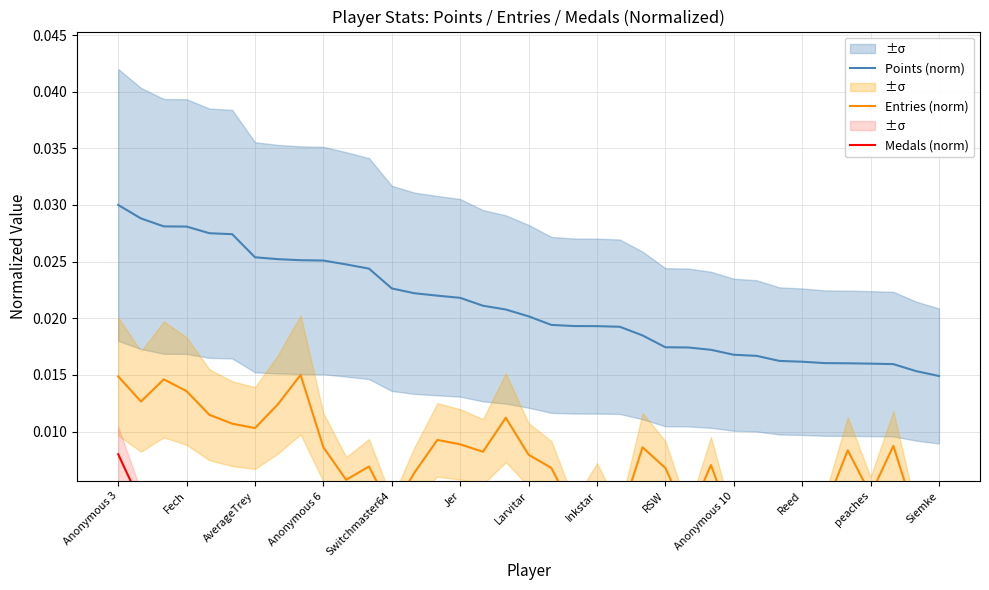

Which category has the highest value in the Points (norm) series?

Anonymous 3